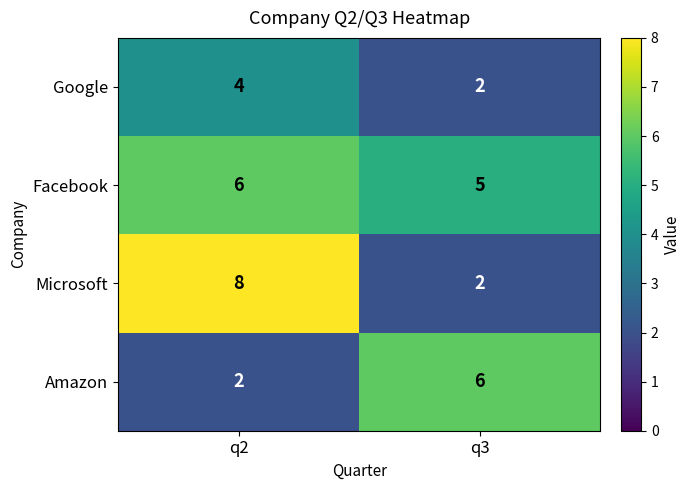

At which label is Facebook closest to 5?

q3